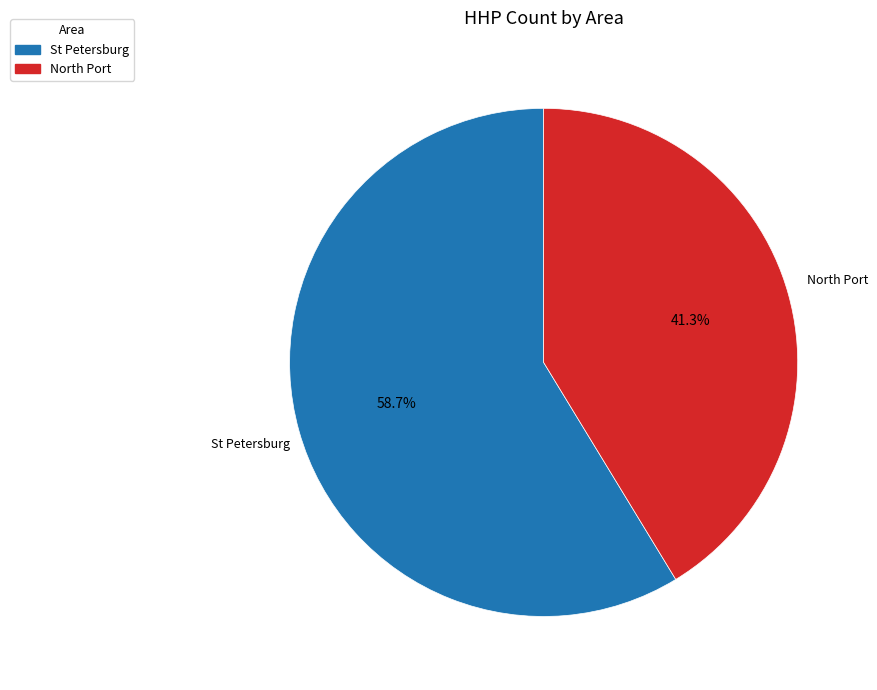

Does any single category account for the majority?

Yes